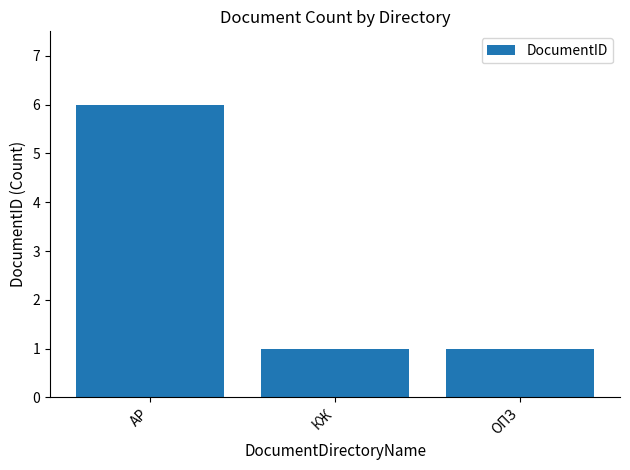

What is the label of the 3rd bar from the left?

ОПЗ